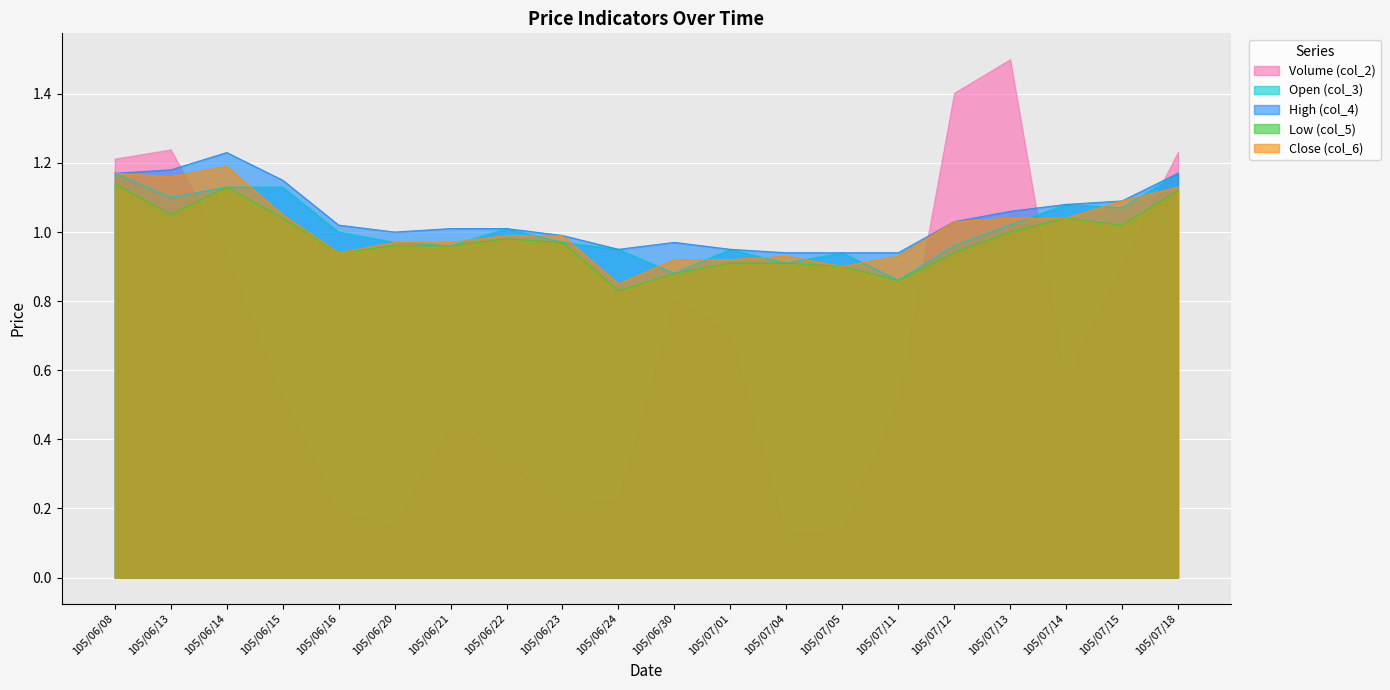

Which series changed the most between 105/06/15 and 105/07/12?

Volume (col_2)